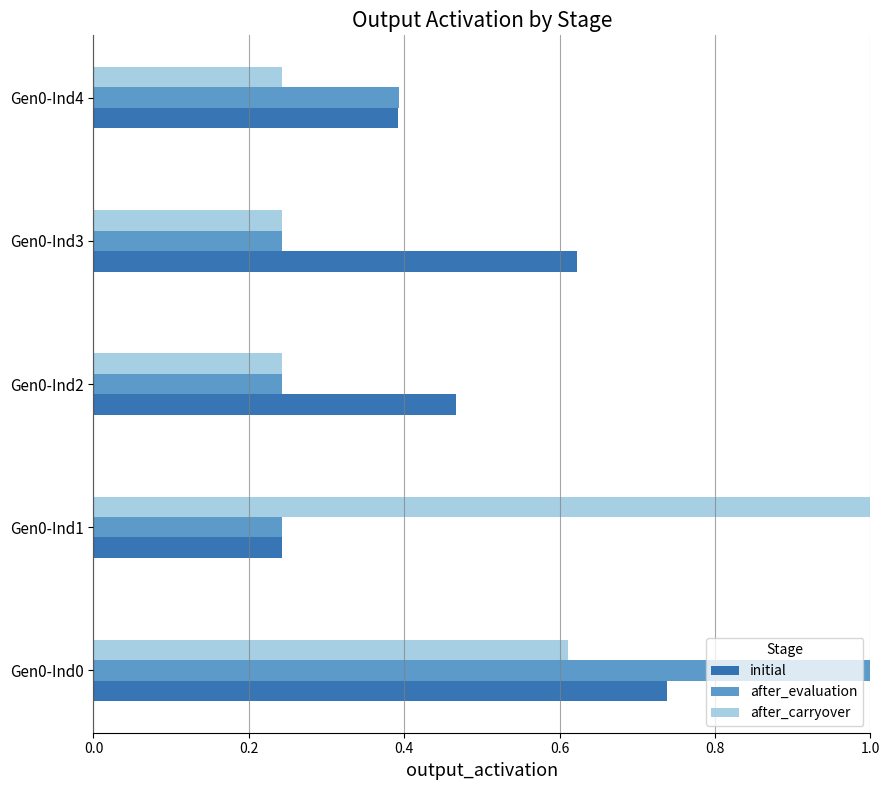

What is the total value across all series at Gen0-Ind0?

2.3